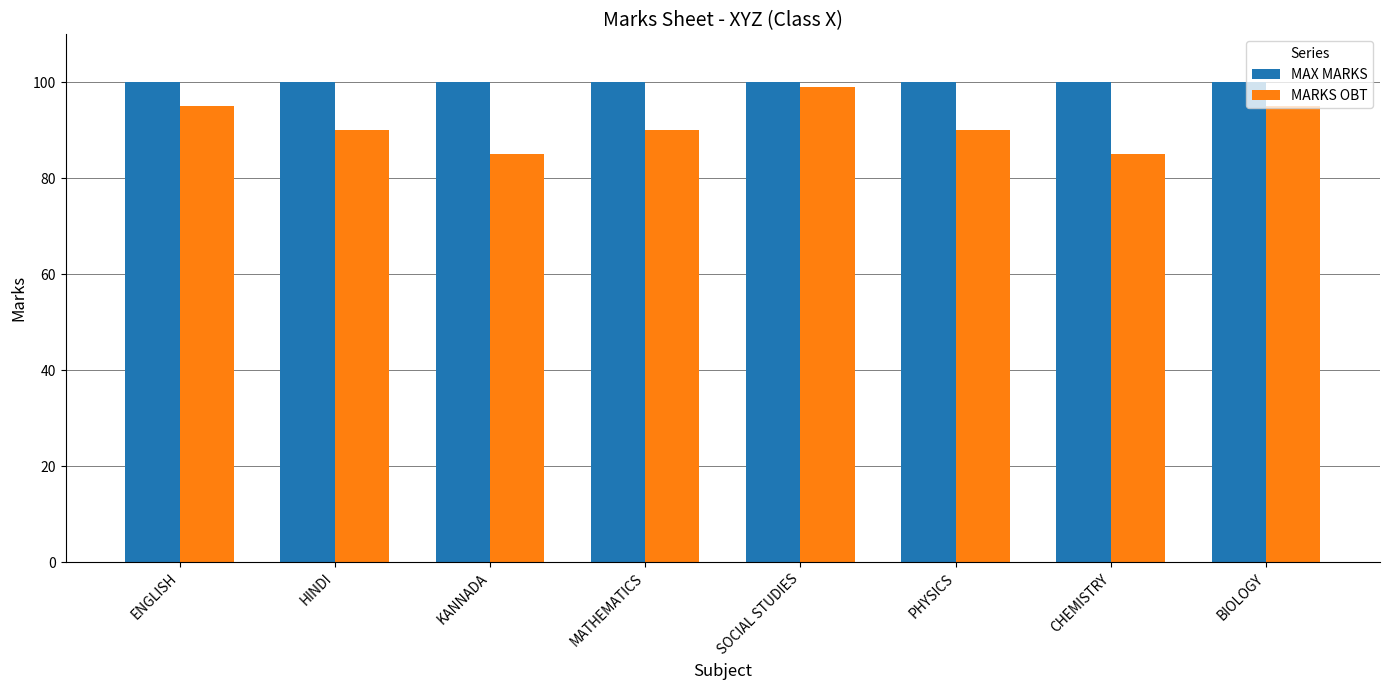

What is the sum of all MARKS OBT values?

729